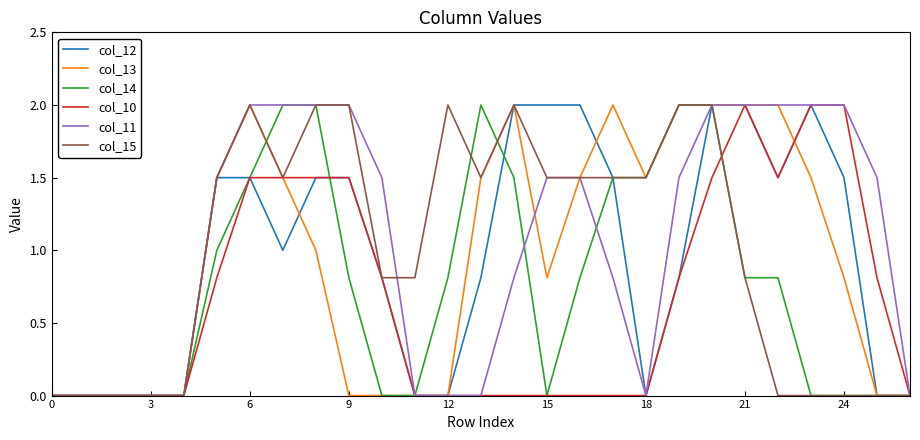

What is the average value of the col_11 series?

1.1